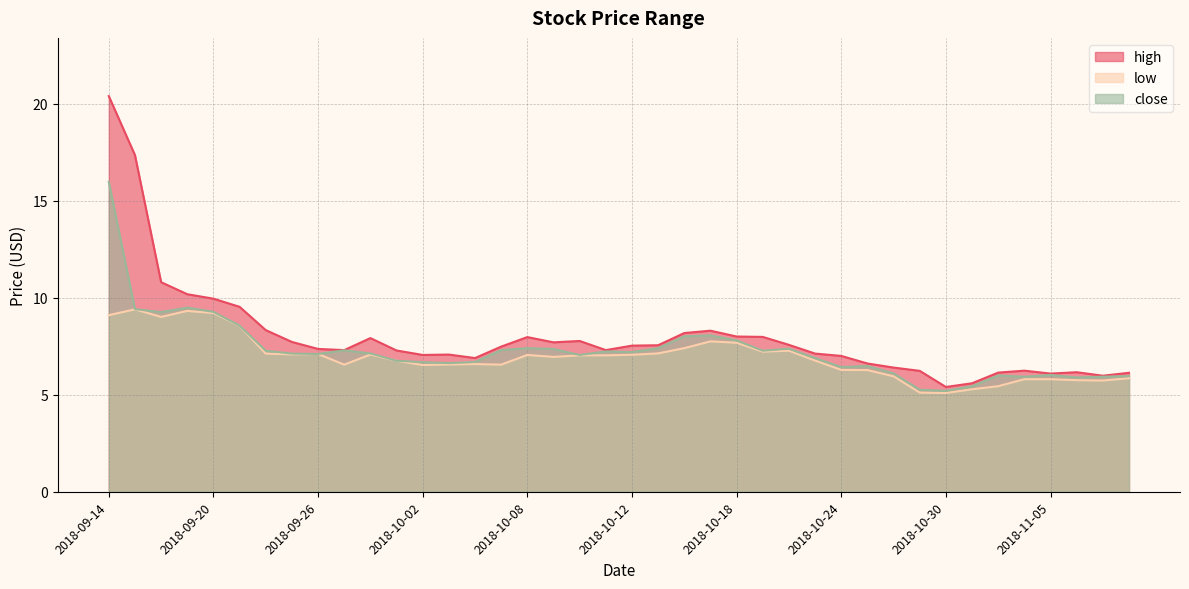

What is the minimum value shown in the chart?

5.1